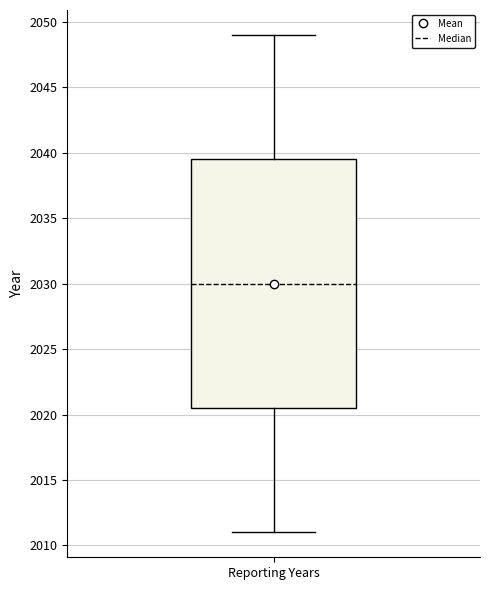

Transcribe this box plot: give where the median line is, the range the box spans, and where the two whiskers end, as read against the y-axis. The values are not printed on the chart, so give them approximately, as read against the axis.

median 2030.0, box 2020.5 to 2039.5, whiskers 2011.0 to 2049.0